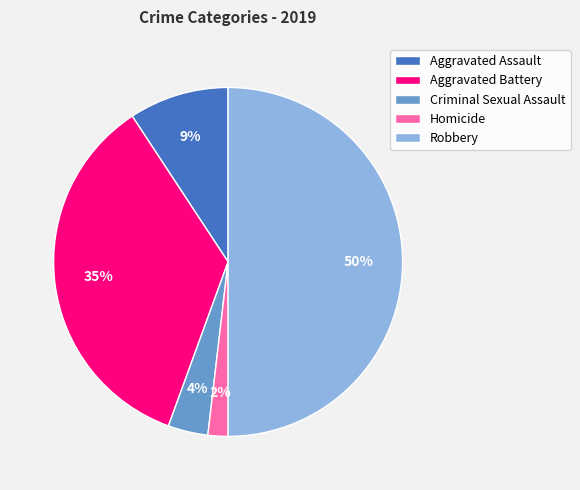

Is it true that Aggravated Battery is 44% of the pie?

False